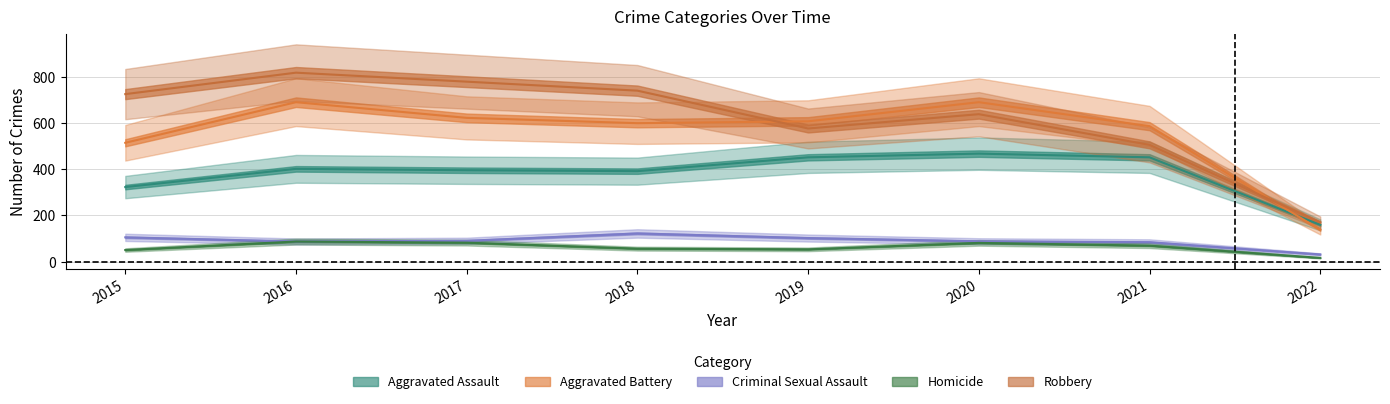

Which category has the highest value across all series?

2016